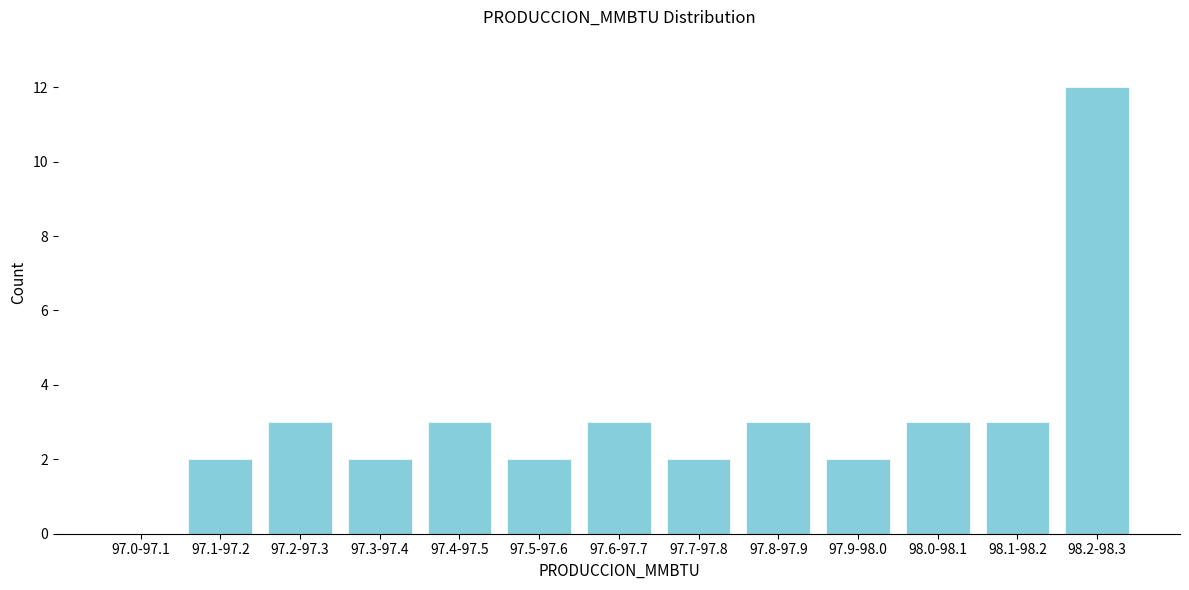

Reading left to right, what are all the values shown in this chart?

97.0-97.1=0	97.1-97.2=2	97.2-97.3=3	97.3-97.4=2	97.4-97.5=3	97.5-97.6=2	97.6-97.7=3	97.7-97.8=2	97.8-97.9=3	97.9-98.0=2	98.0-98.1=3	98.1-98.2=3	98.2-98.3=12